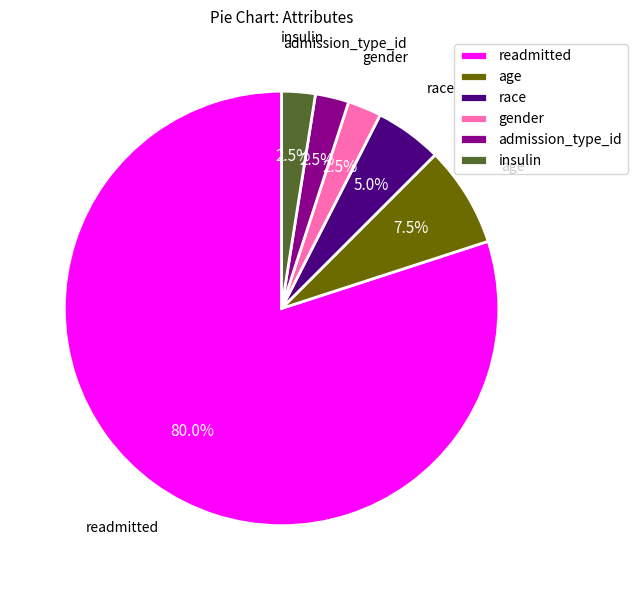

Combined, do race and readmitted account for over 50%?

Yes